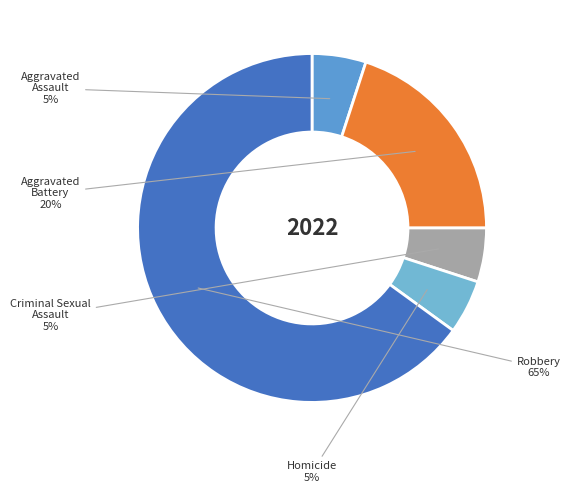

Is there a majority slice in this chart?

Yes